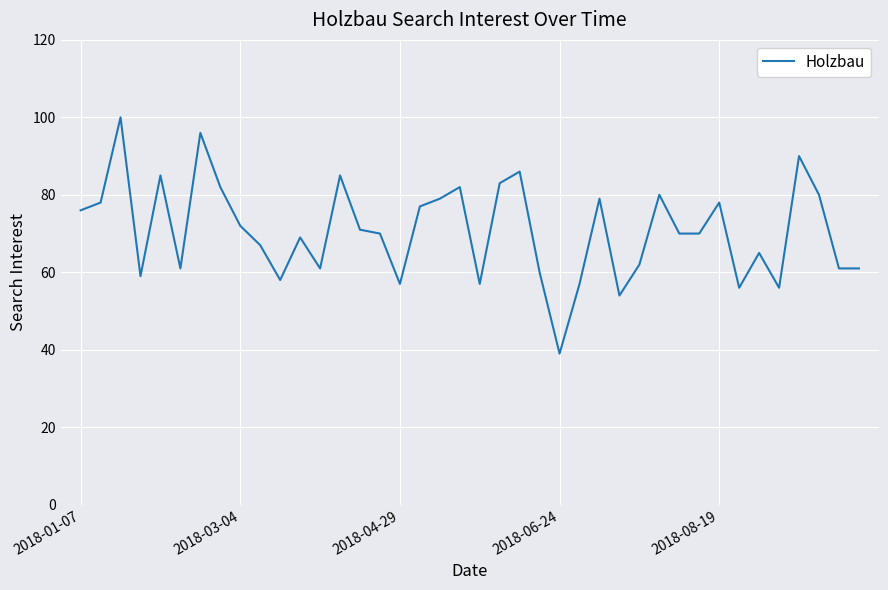

What is the smallest value displayed?

39